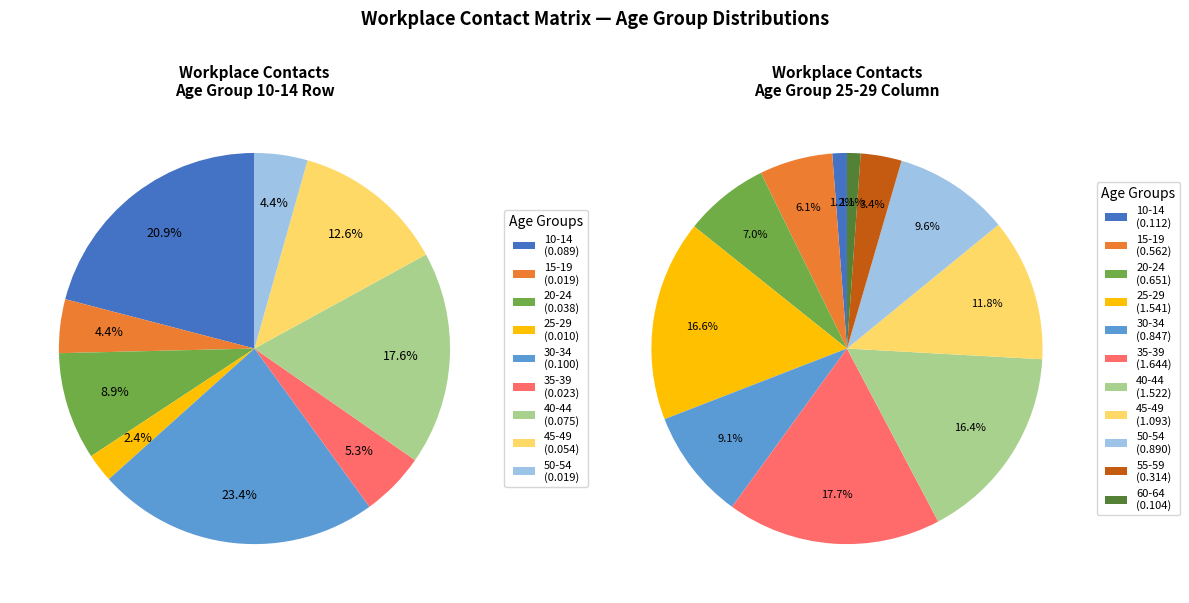

Is there any slice that represents more than half of the pie?

No